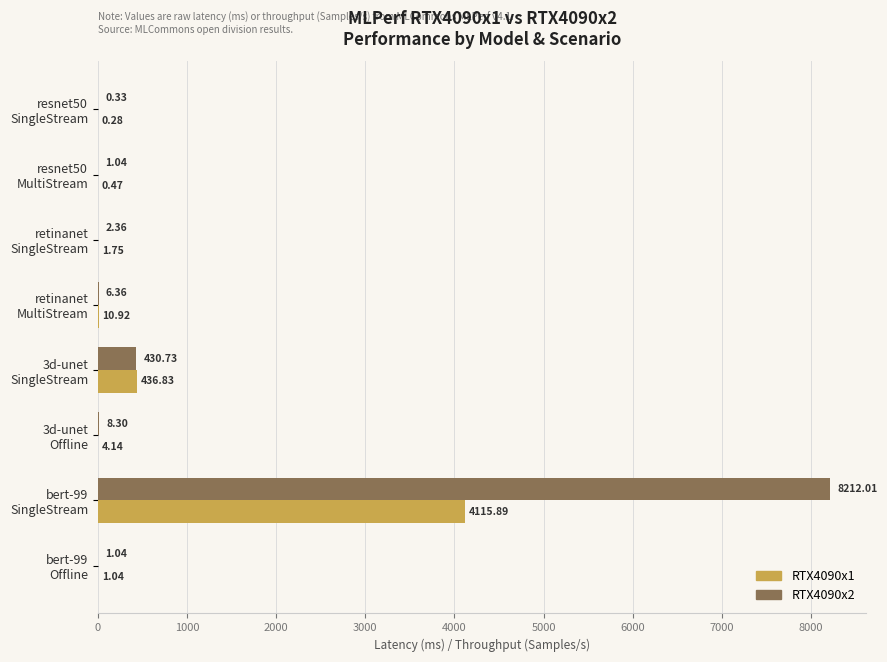

Which series has the largest total across all categories?

RTX4090x2